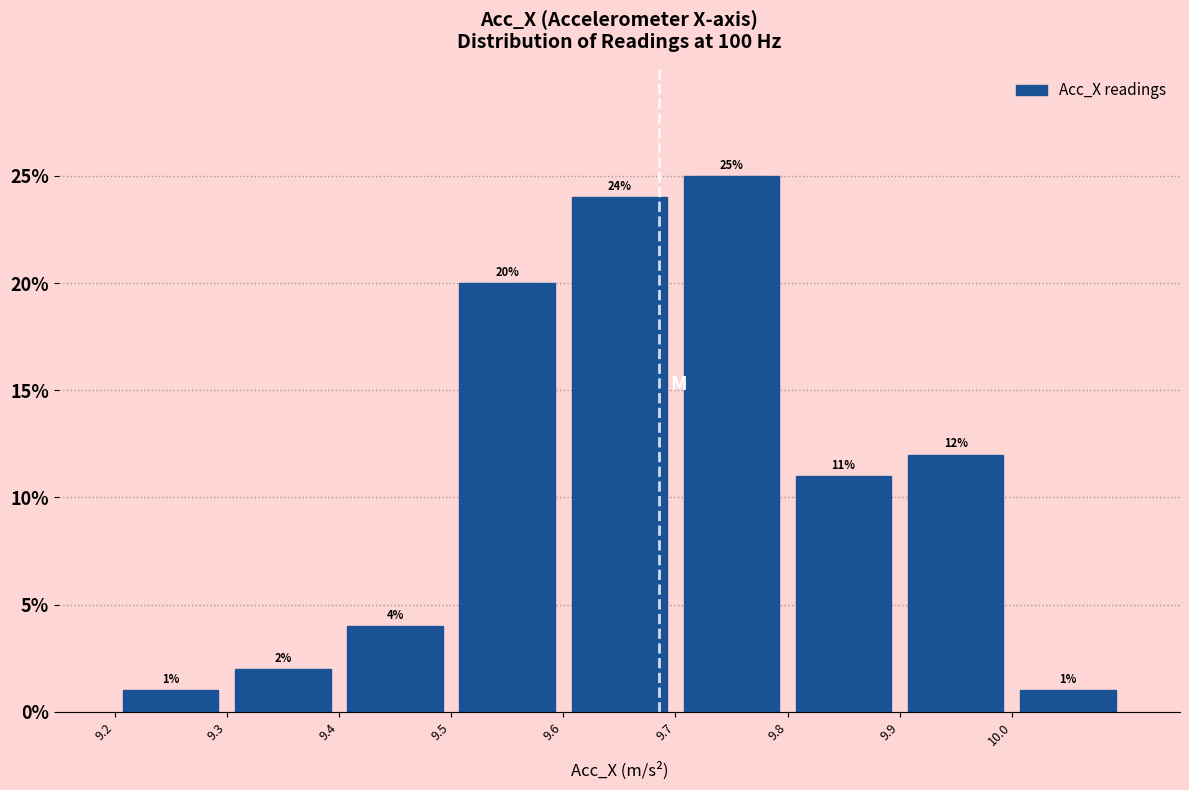

How tall is the bar that spans 9.5 to 9.6 on the x-axis?

20